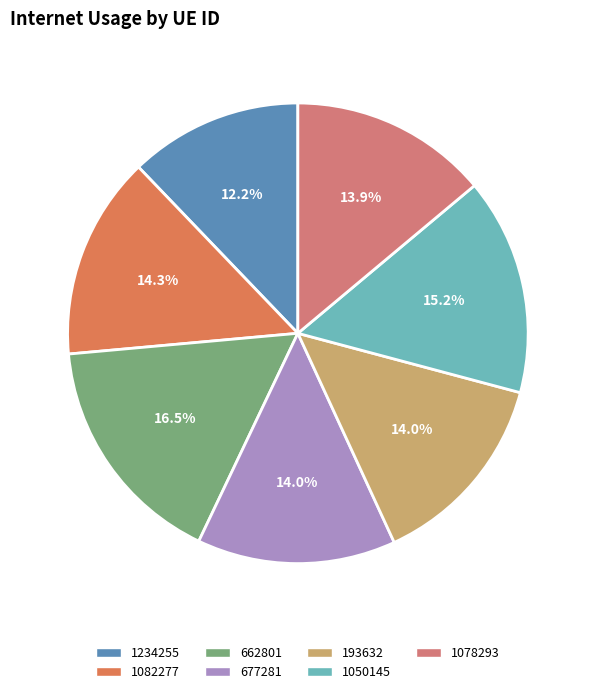

What is the ratio of the value at 1078293 to the value at 1234255?

1.1